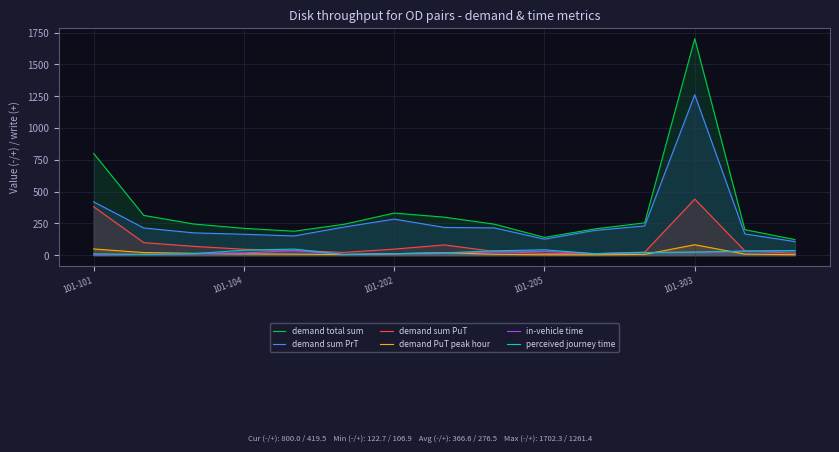

True or false: demand sum PuT has more than 2 points higher than both neighbors.

False